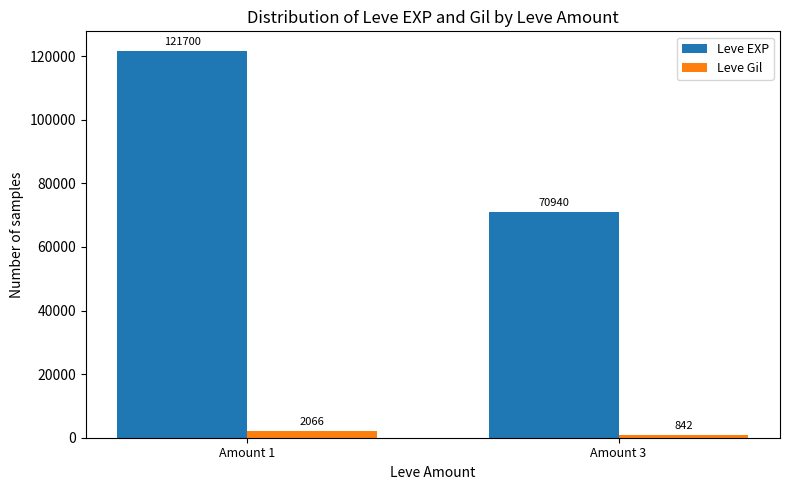

The value of Leve Gil at Amount 3 is 842. True or false?

True